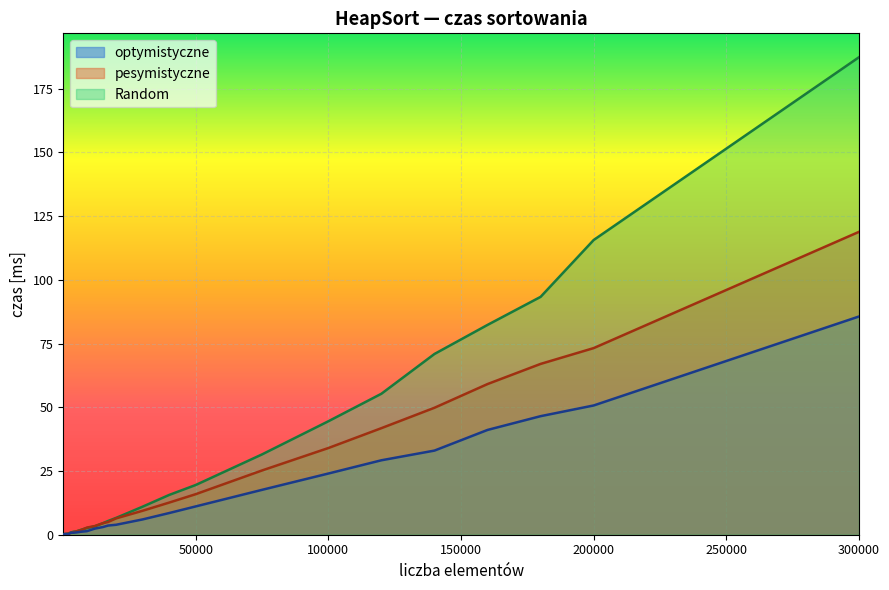

After their last crossing, which series has the higher values: optymistyczne or Random?

Random